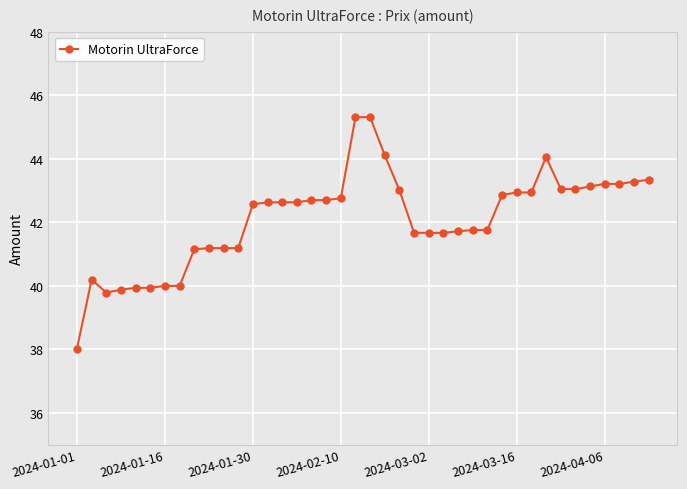

What is the value of the 23rd point from the left?

43.0